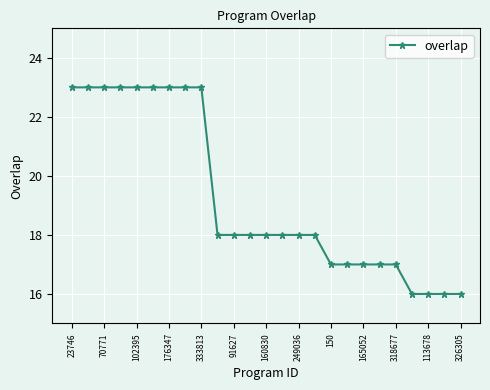

What is the difference between the maximum and minimum values?

7